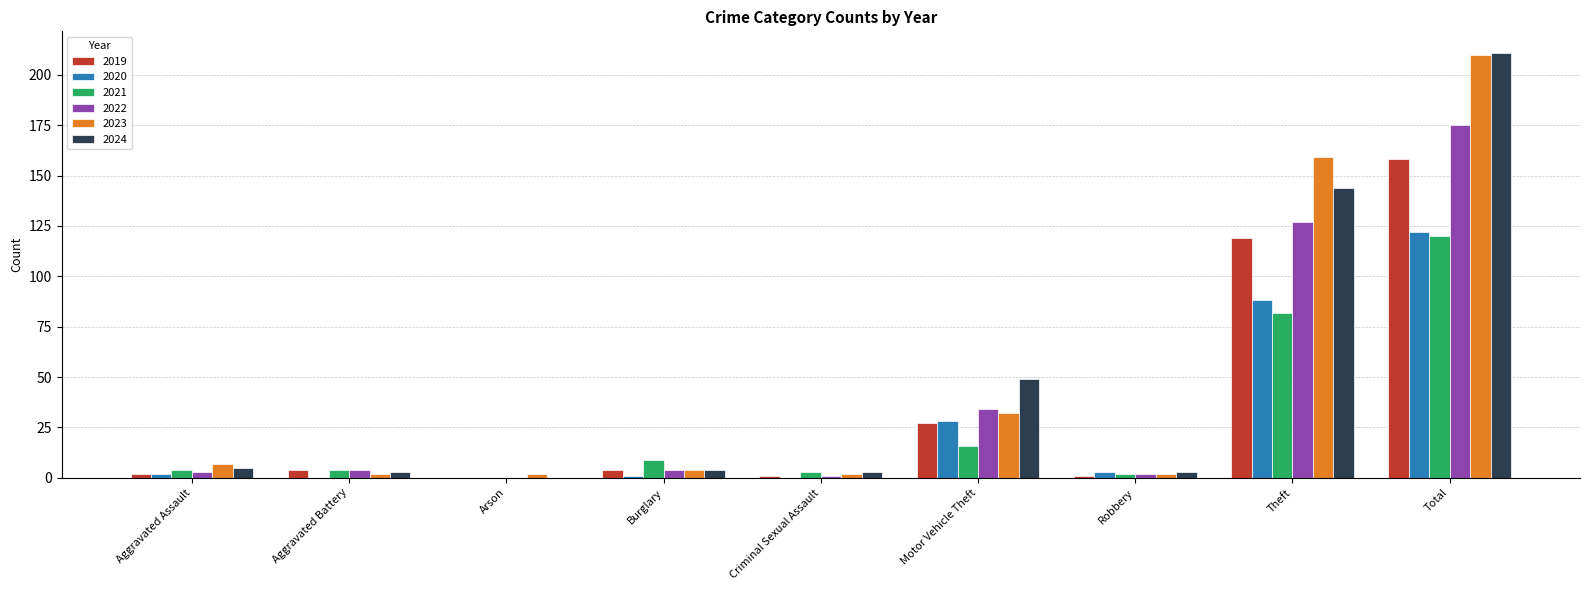

How many positive values does the 2024 series have?

8